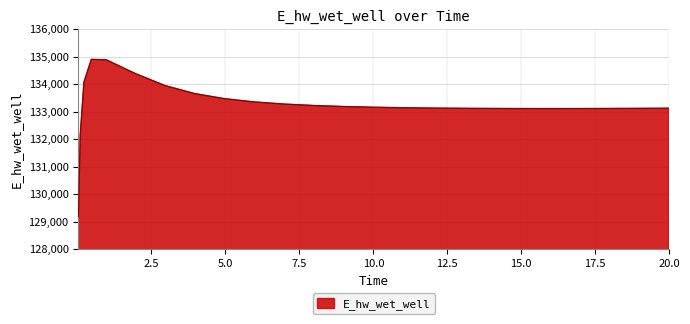

What is the difference between the maximum and minimum values?

5729.5